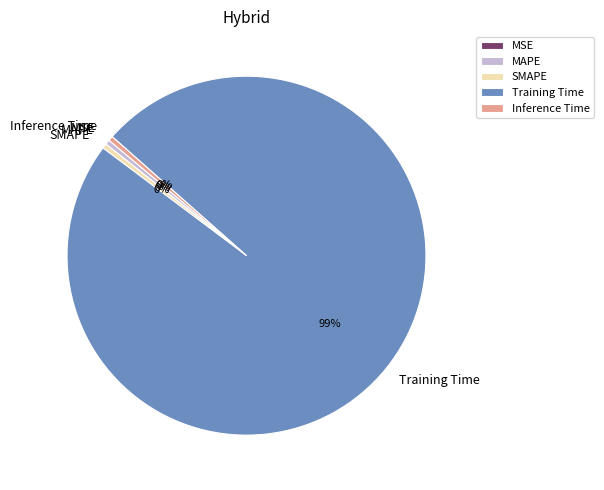

True or false: Inference Time accounts for 9% of the total.

False